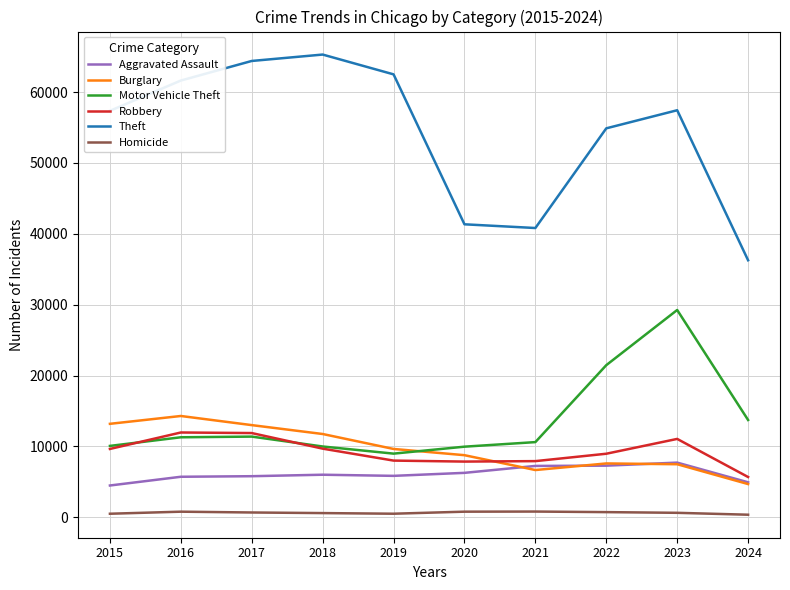

What is the total value across all series at 2023?

113550